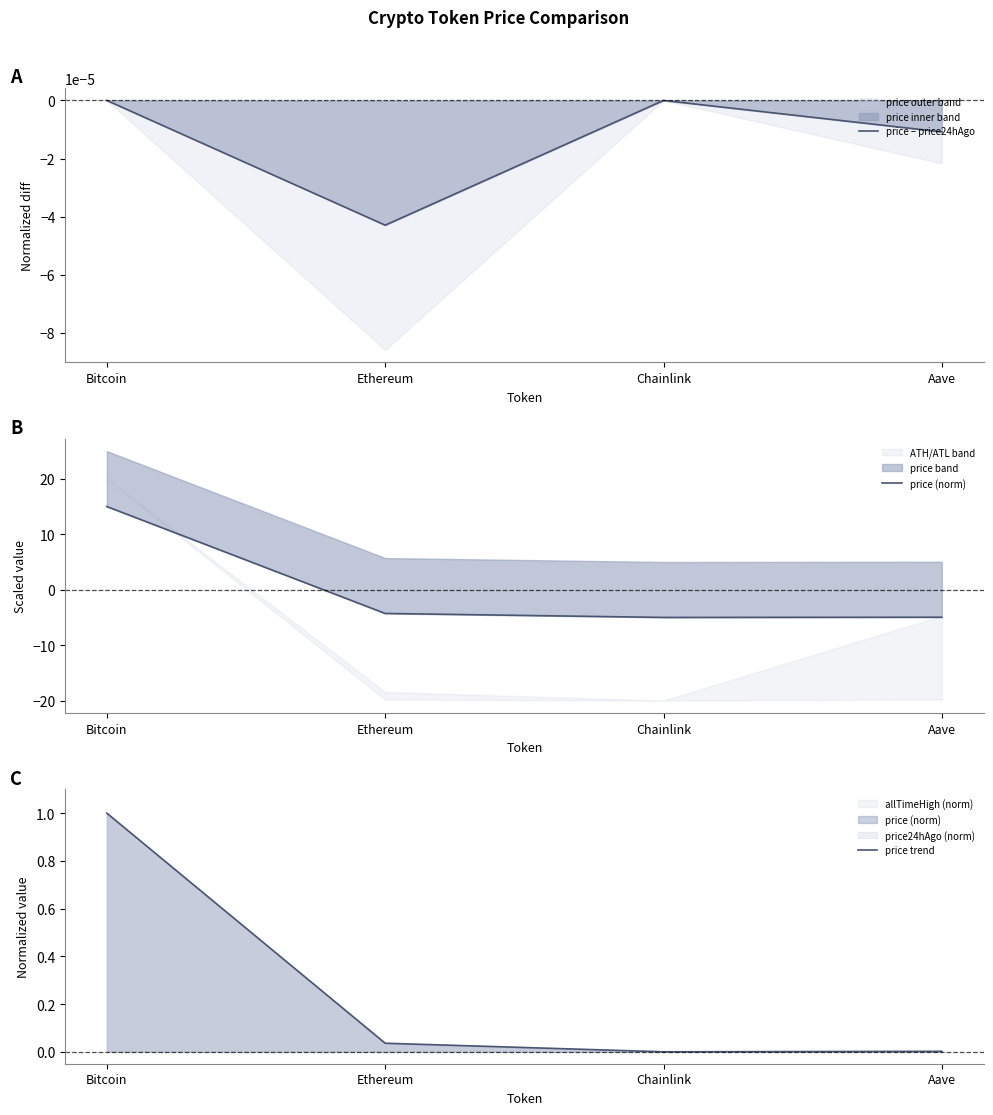

How many negative values does the price (norm) series have?

3